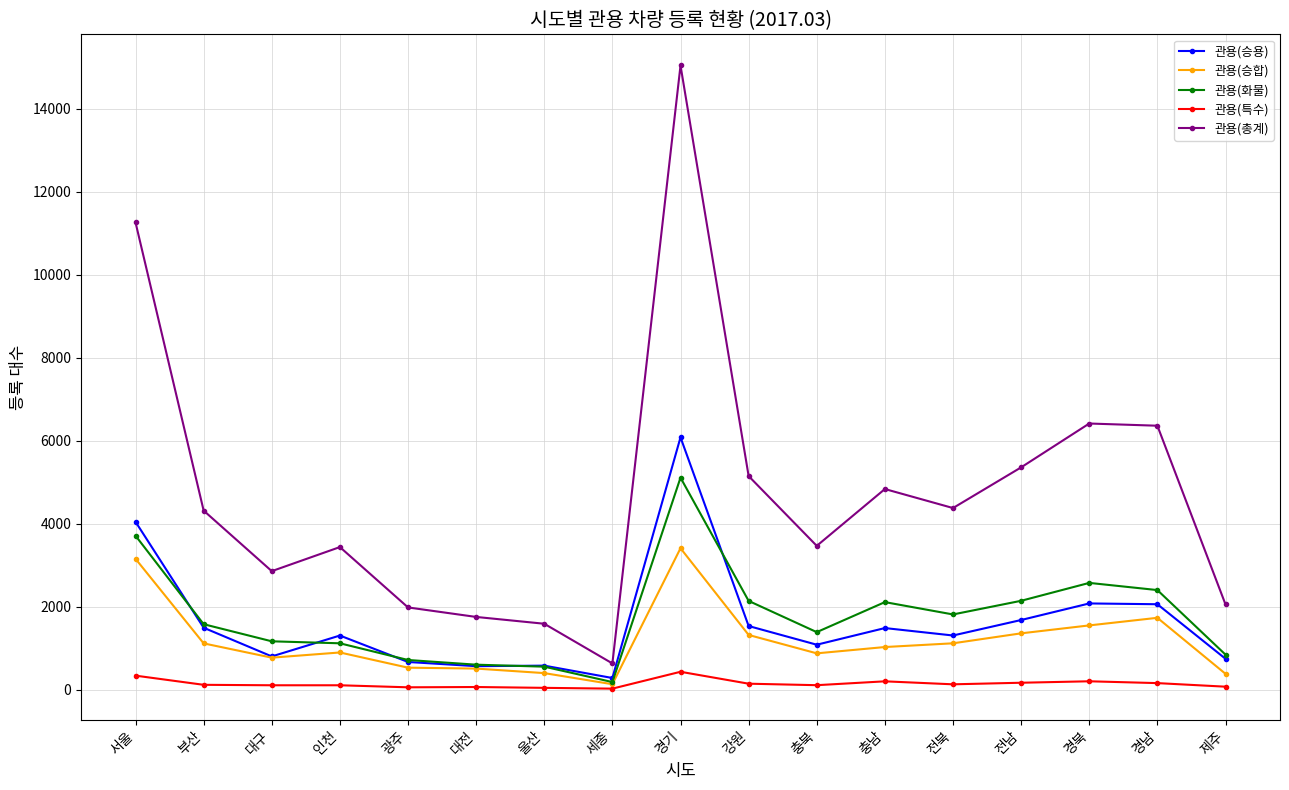

What is the difference between the maximum and second lowest values in the 관용(승합) series?

3025